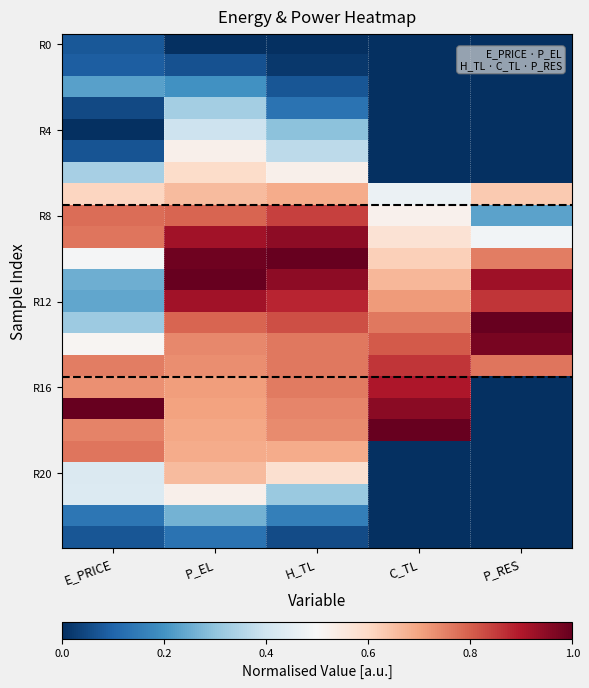

Between P_EL and H_TL, which is larger?

P_EL